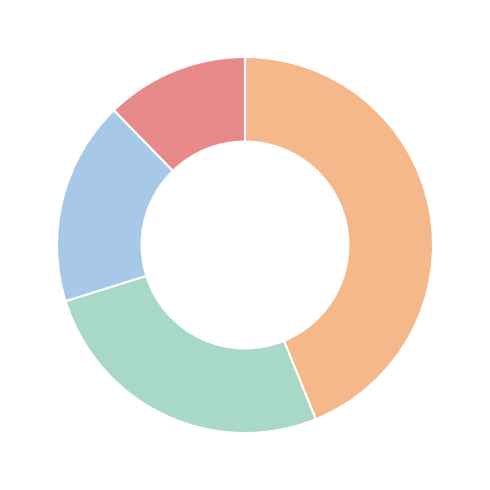

Rank the categories by value from lowest to highest.

4, 3, 2, 1